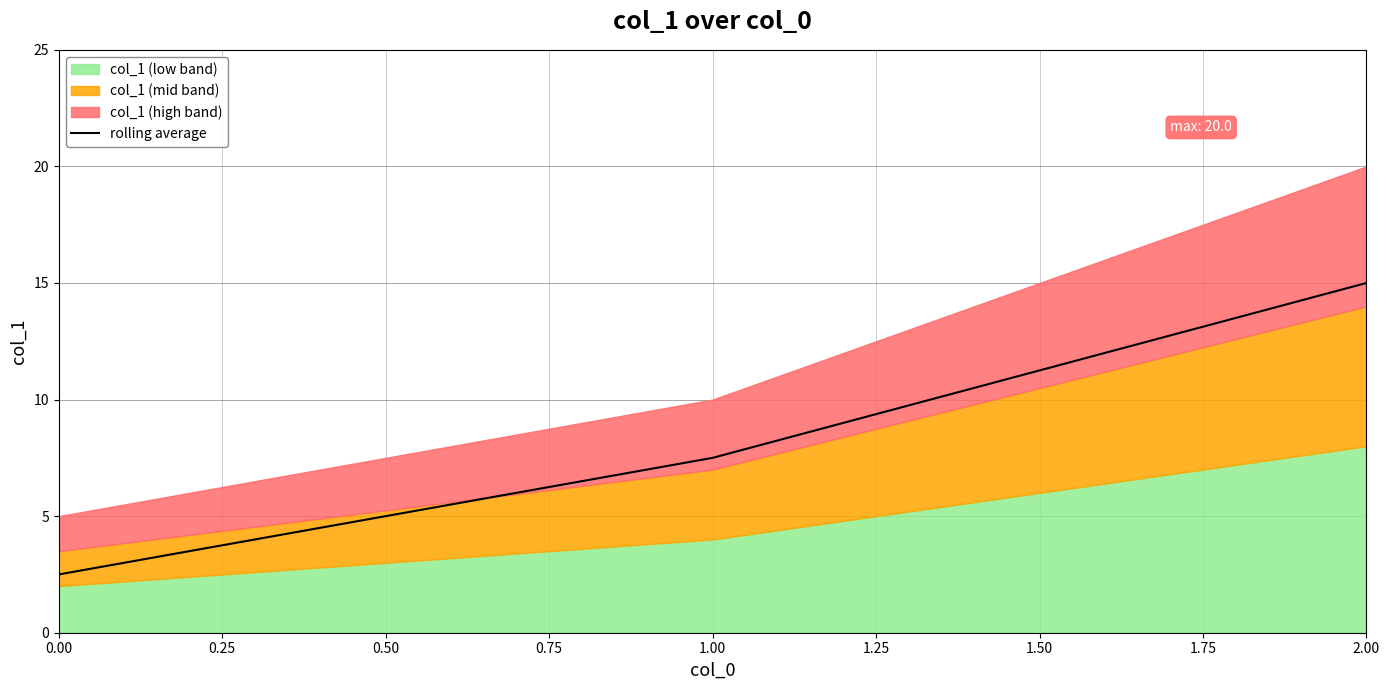

The value of rolling average at 1.00 is 11.8. True or false?

False